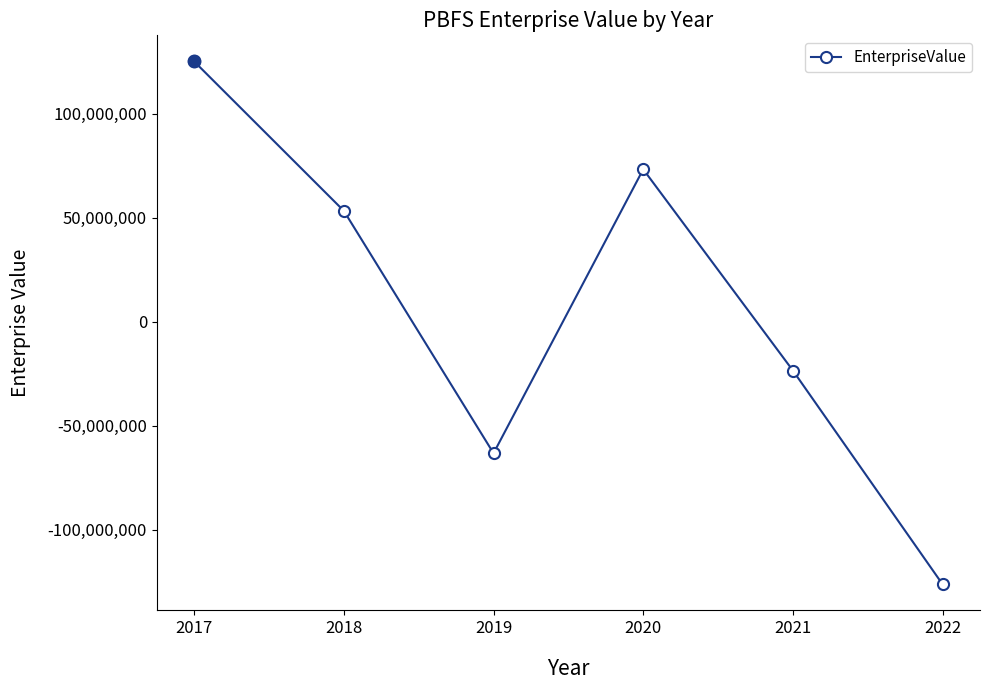

What is the difference between the values at 2020 and 2019?

136614656.3